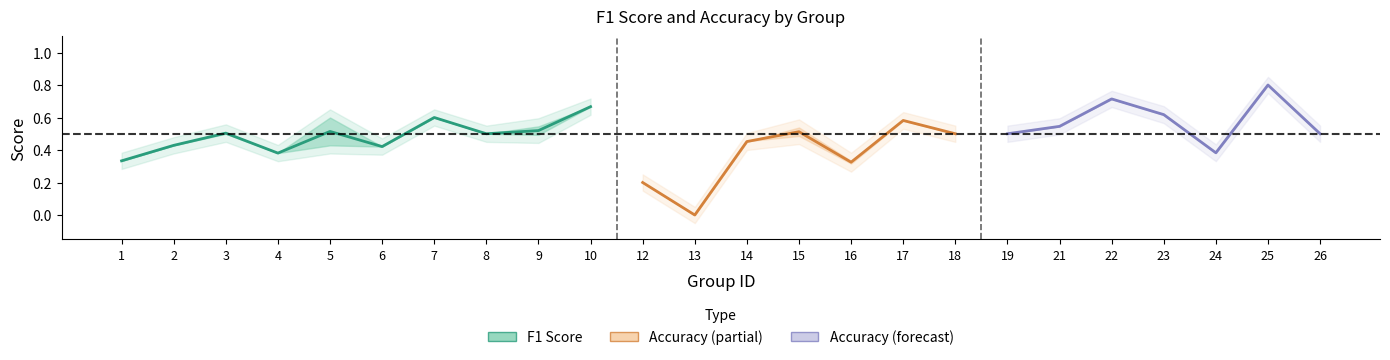

What is the average value of the f1 series?

0.5